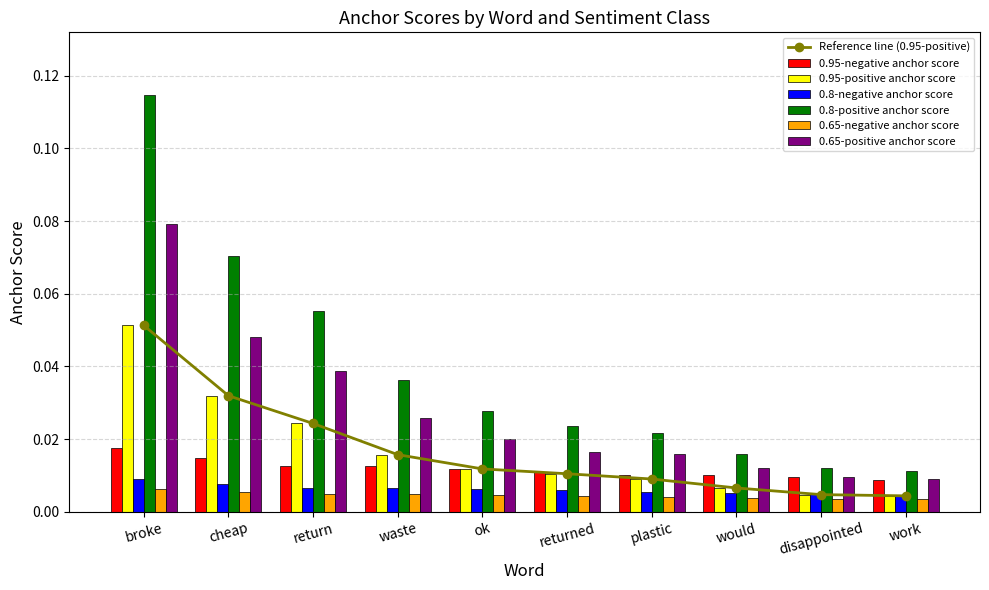

List the labels in order of 0.8-negative anchor score value, largest first.

broke, cheap, return, waste, ok, returned, plastic, would, disappointed, work